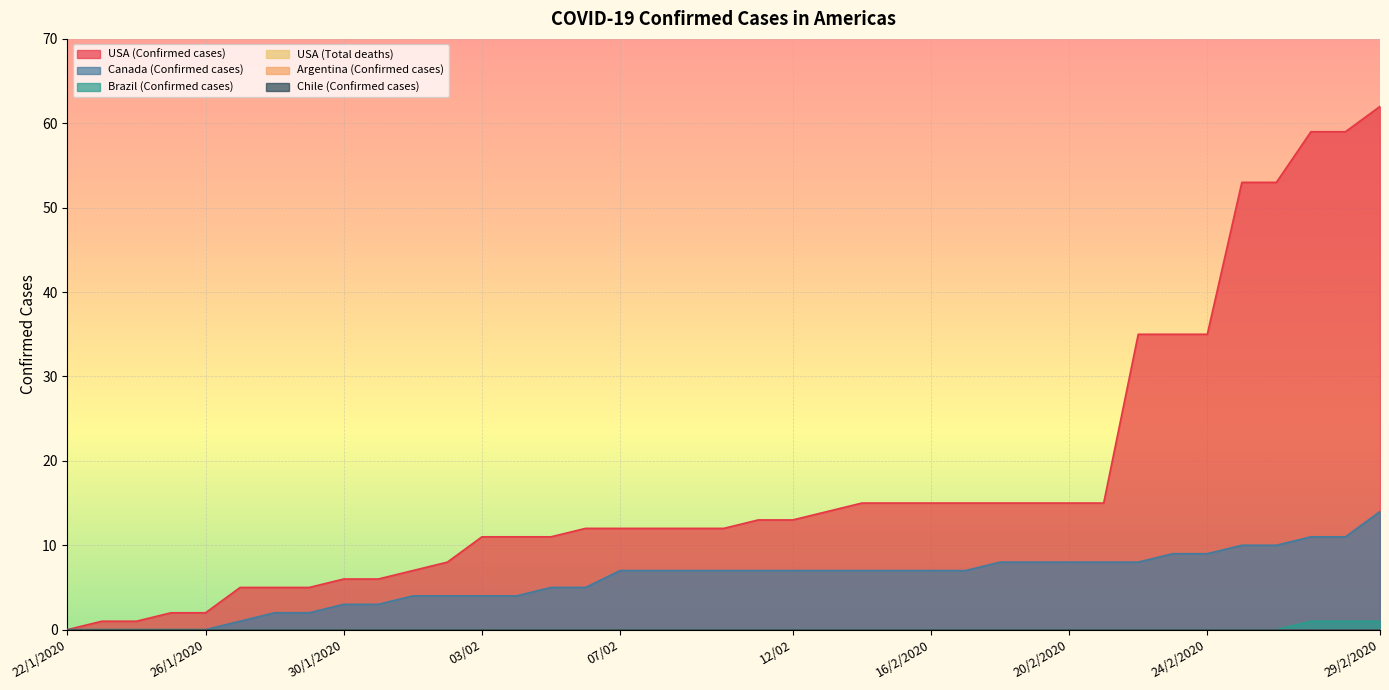

Reading right to left, what are all the values shown in this chart?

USA (Confirmed cases): 62	59	59	53	53	35	35	35	15	15	15	15	15	15	15	15	14	13	13	12	12	12	12	12	11	11	11	8	7	6	6	5	5	5	2	2	1	1	0
Canada (Confirmed cases): 14	11	11	10	10	9	9	8	8	8	8	8	7	7	7	7	7	7	7	7	7	7	7	5	5	4	4	4	4	3	3	2	2	1	0	0	0	0	0
Brazil (Confirmed cases): 1	1	1	0	0	0	0	0	0	0	0	0	0	0	0	0	0	0	0	0	0	0	0	0	0	0	0	0	0	0	0	0	0	0	0	0	0	0	0